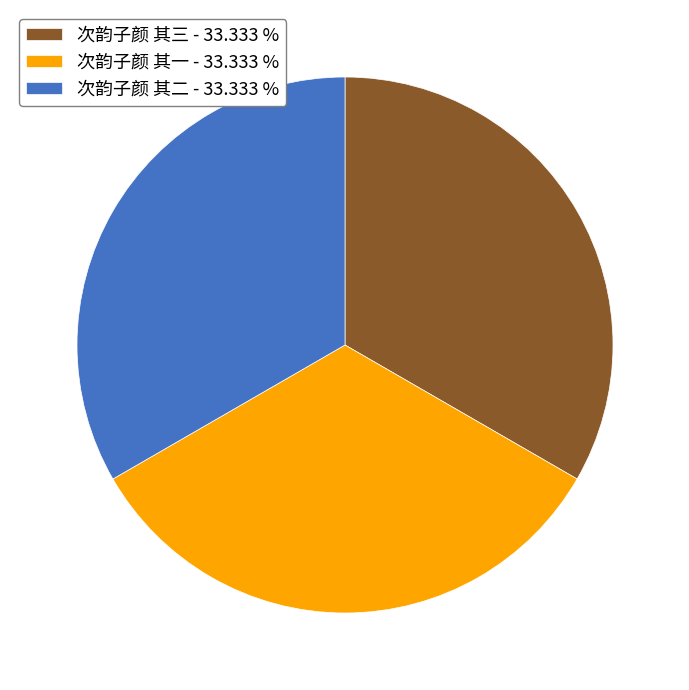

Do 次韵子颜 其一 - 33.333 % and 次韵子颜 其二 - 33.333 % together represent more than half of the pie?

Yes